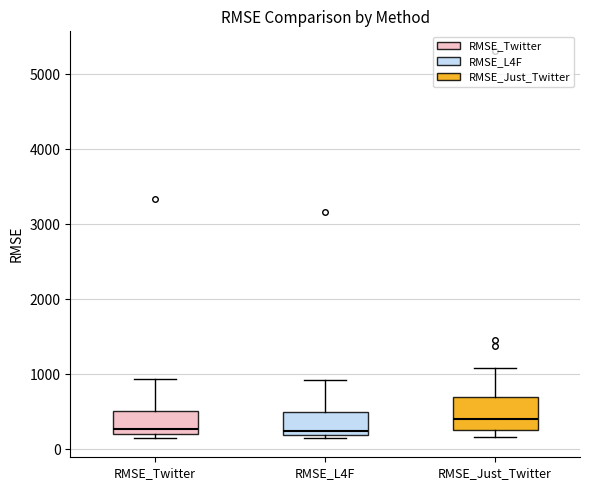

Reading left to right, transcribe this box plot: for each box, give where its median line is, the range the box spans, and where its two whiskers end, as read against the y-axis. The values are not printed on the chart, so give them approximately, as read against the axis.

RMSE_Twitter: median 300, box 200 to 500, whiskers 200 (just below the box's lower edge) to 900
RMSE_L4F: median 200 (just above the box's lower edge), box 200 to 500, whiskers 200 (just below the box's lower edge) to 900
RMSE_Just_Twitter: median 400, box 300 to 700, whiskers 200 to 1100